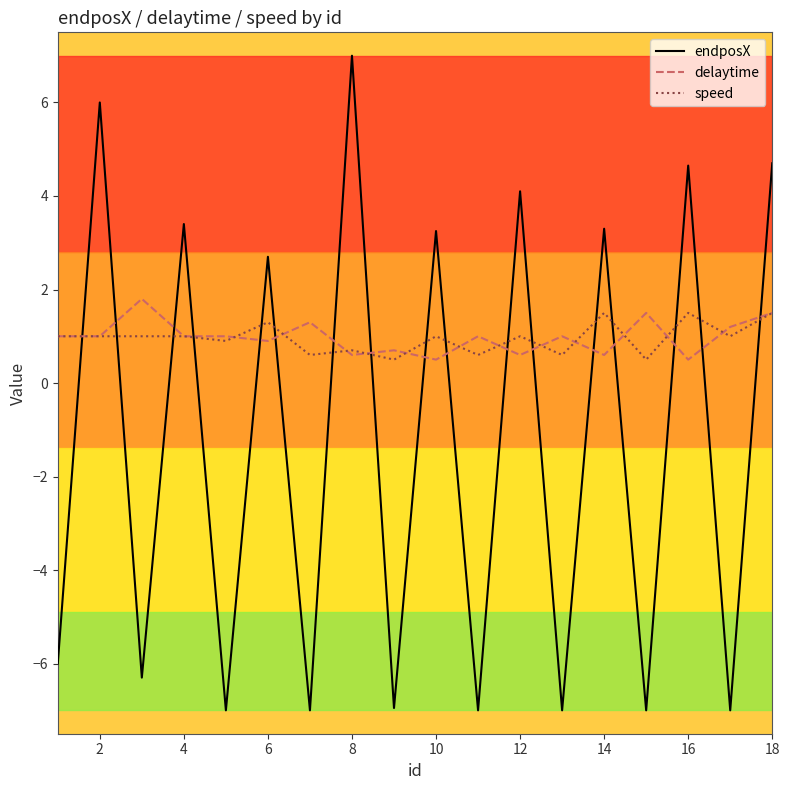

Which series ends up on top after the final intersection of delaytime and endposX?

endposX